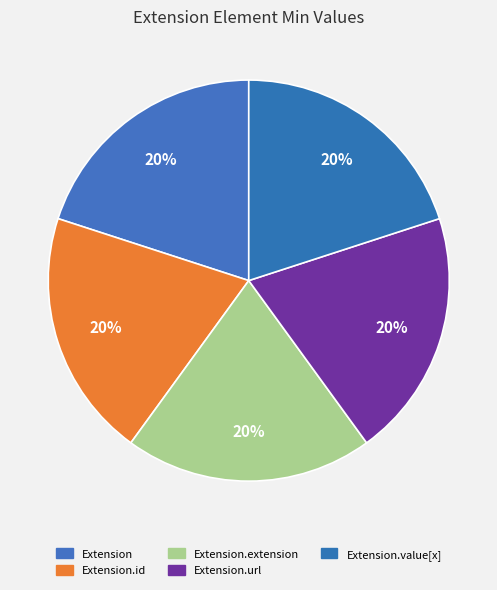

Count the number of slices in the pie.

5